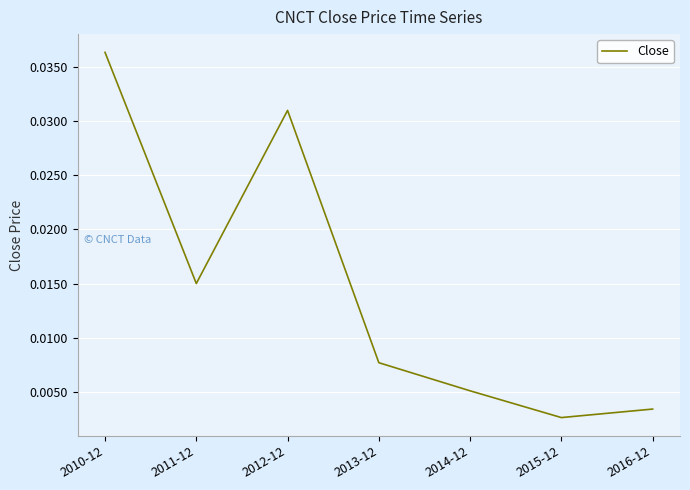

At which category does the chart reach its peak across all series?

2010-12